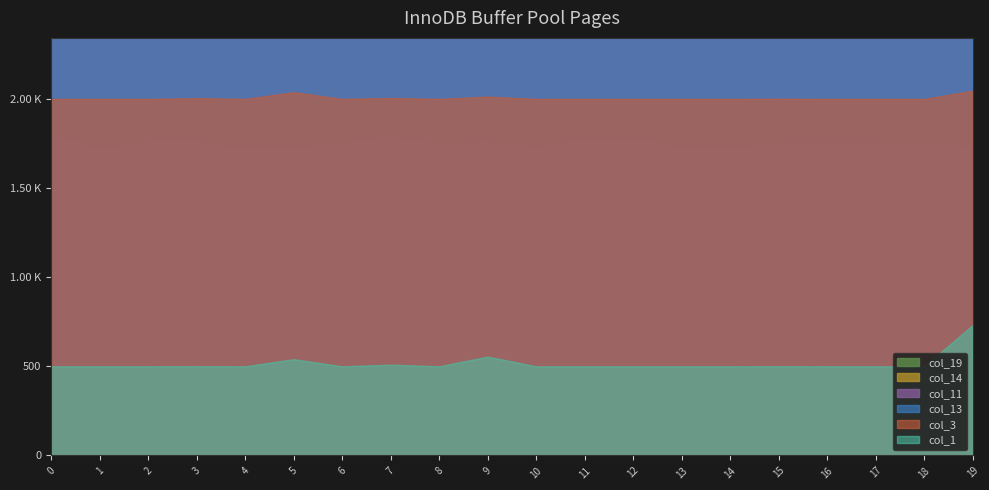

True or false: col_1 has a value of 0.0 at 2.

False